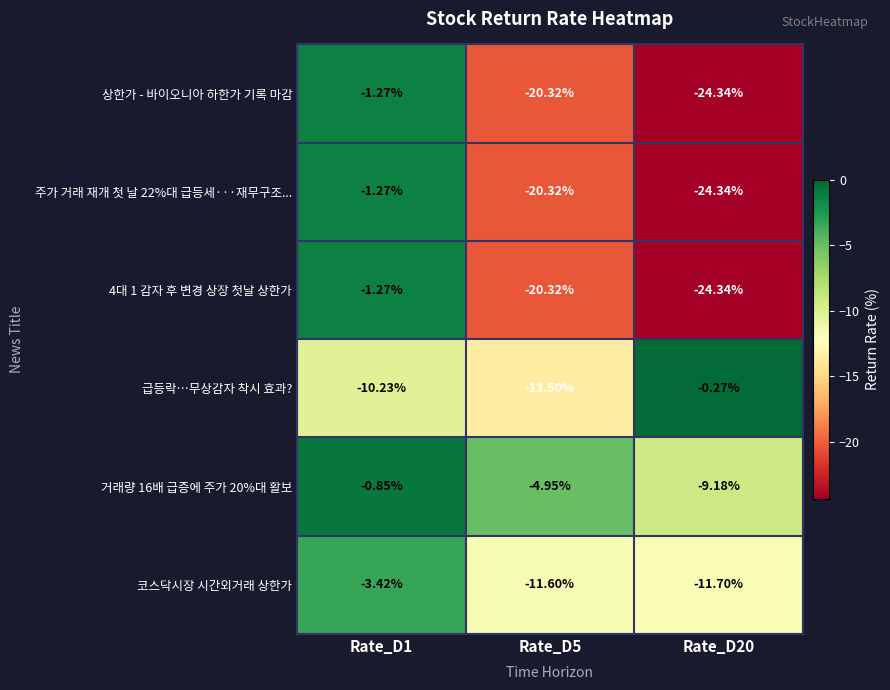

Is the value of 상한가 - 바이오니아 하한가 기록 마감 at Rate_D1 greater than the value of 거래량 16배 급증에 주가 20%대 활보 at Rate_D5?

Yes